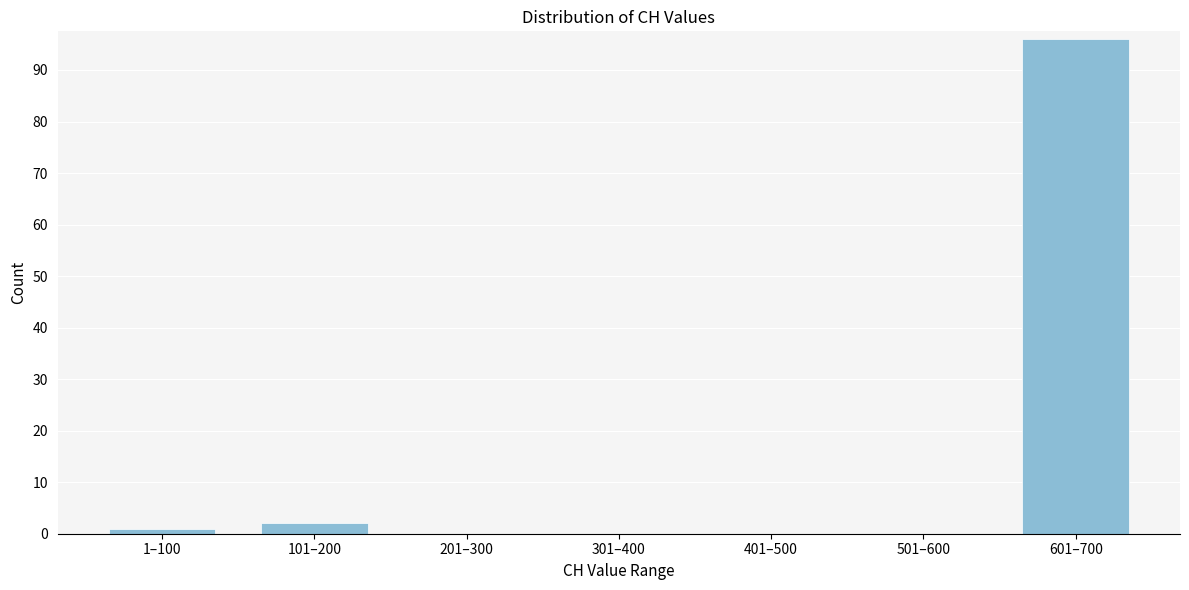

Reading left to right, transcribe all the data shown in this chart.

1–100=1	101–200=2	201–300=0	301–400=0	401–500=0	501–600=0	601–700=96